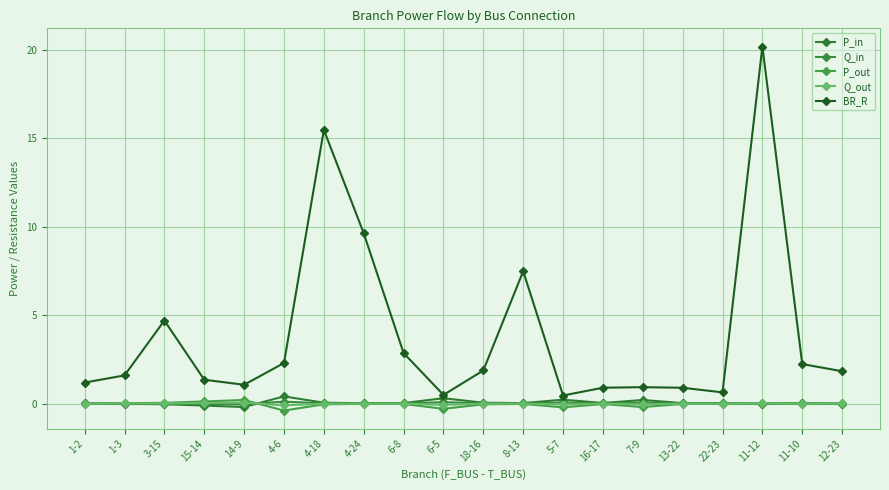

Count the number of data series in this chart.

5